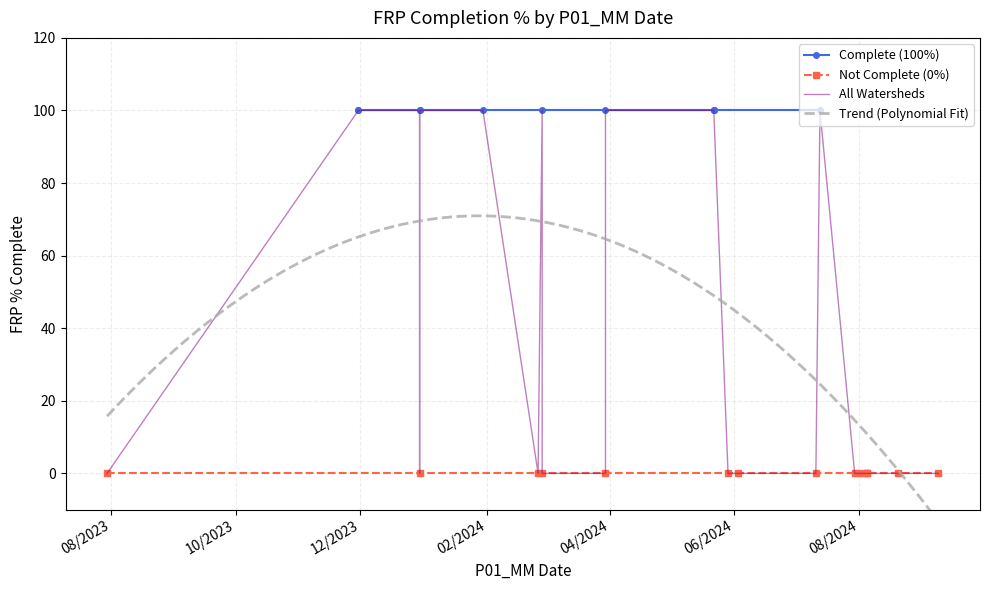

What is the maximum value shown in the chart?

100